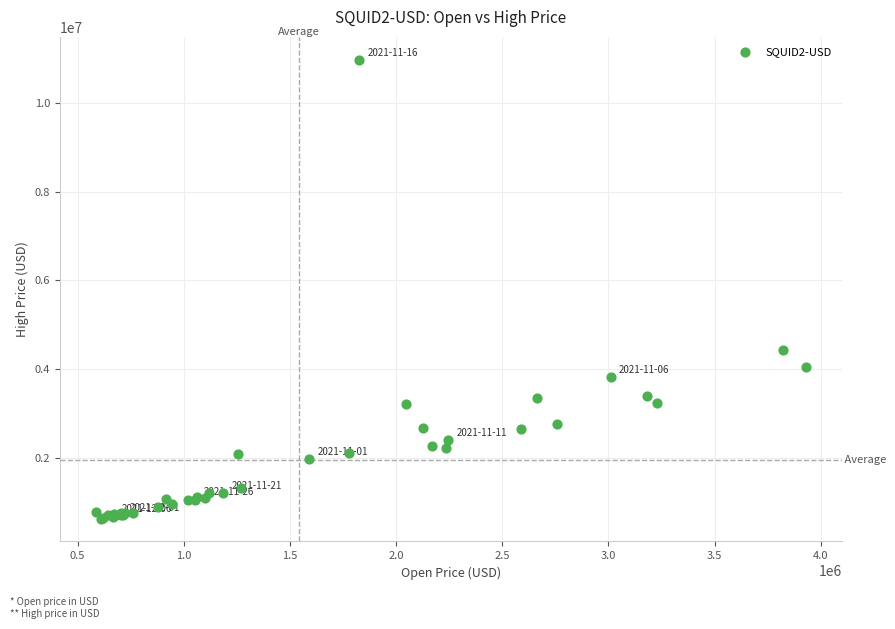

What Y value in the scatter plot is closest to 5801219?

4433045.0